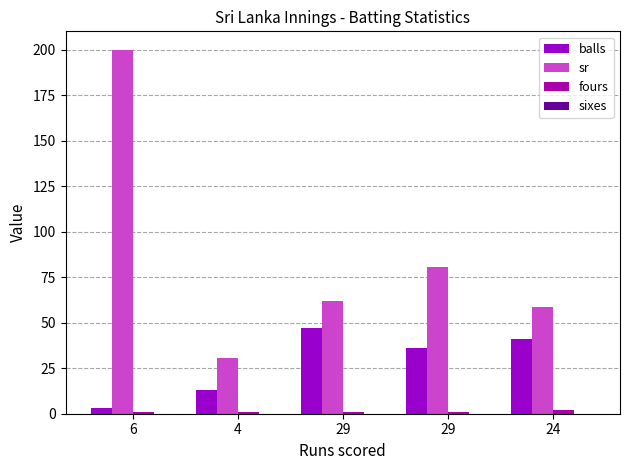

What is the difference between the highest and lowest values at 29?

61.7